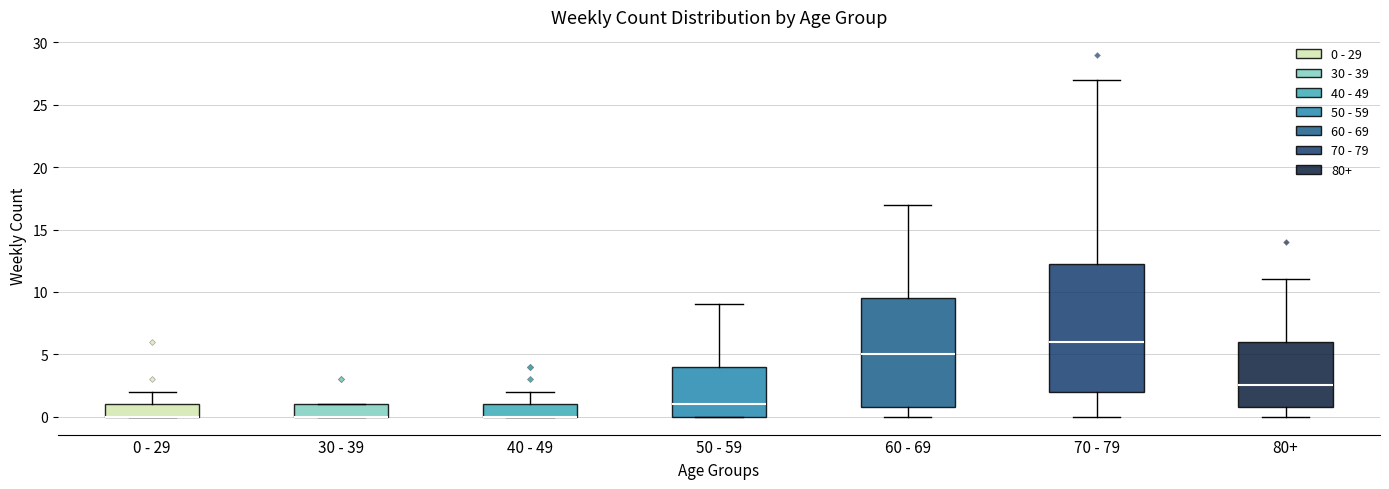

Reading left to right, read every box against the y-axis: the position of its median line, the range the box covers, and the ends of its whiskers. The values are not printed on the chart, so give them approximately, as read against the axis.

0 - 29: median 0.0 (drawn on the box's lower edge), box 0.0 to 1.0, whiskers 0.0 to 2.0
30 - 39: median 0.0 (drawn on the box's lower edge), box 0.0 to 1.0, whiskers 0.0 to 1.0
40 - 49: median 0.0 (drawn on the box's lower edge), box 0.0 to 1.0, whiskers 0.0 to 2.0
50 - 59: median 1.0, box 0.0 to 4.0, whiskers 0.0 to 9.0
60 - 69: median 5.0, box 1.0 to 9.5, whiskers 0.0 to 17.0
70 - 79: median 6.0, box 2.0 to 12.5, whiskers 0.0 to 27.0
80+: median 2.5, box 1.0 to 6.0, whiskers 0.0 to 11.0